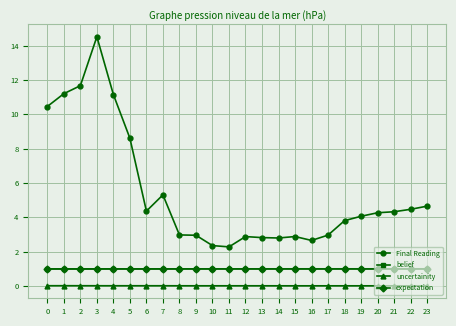

What is the difference between the highest and lowest values at 20?

4.3